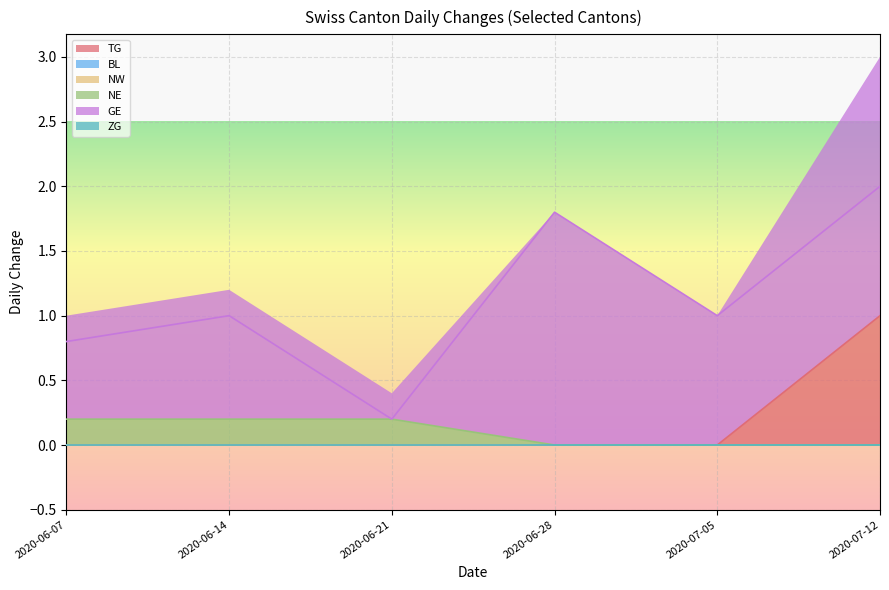

What is the maximum value shown in the chart?

2